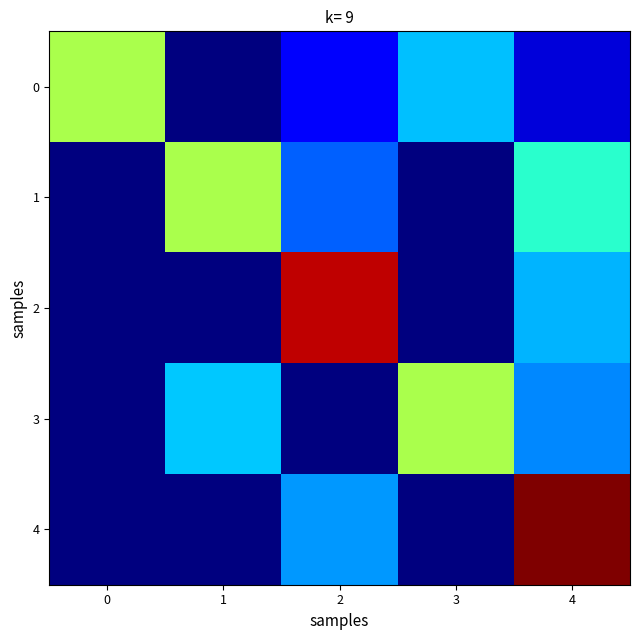

Which series has the widest spread of values?

4